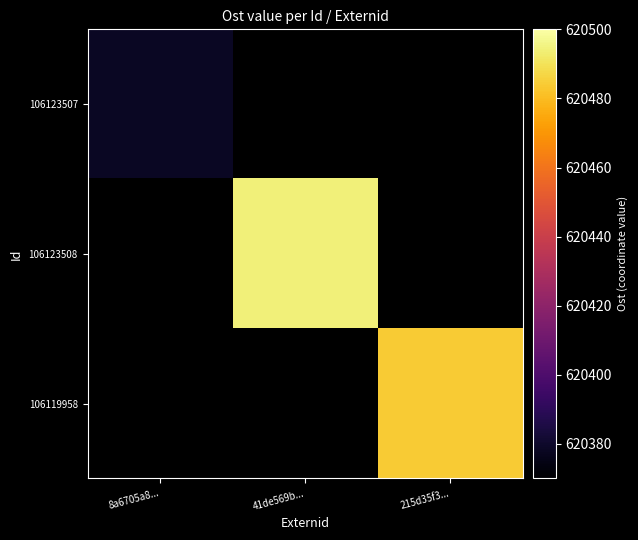

Between 8a6705a8... and 41de569b..., which is larger?

41de569b...